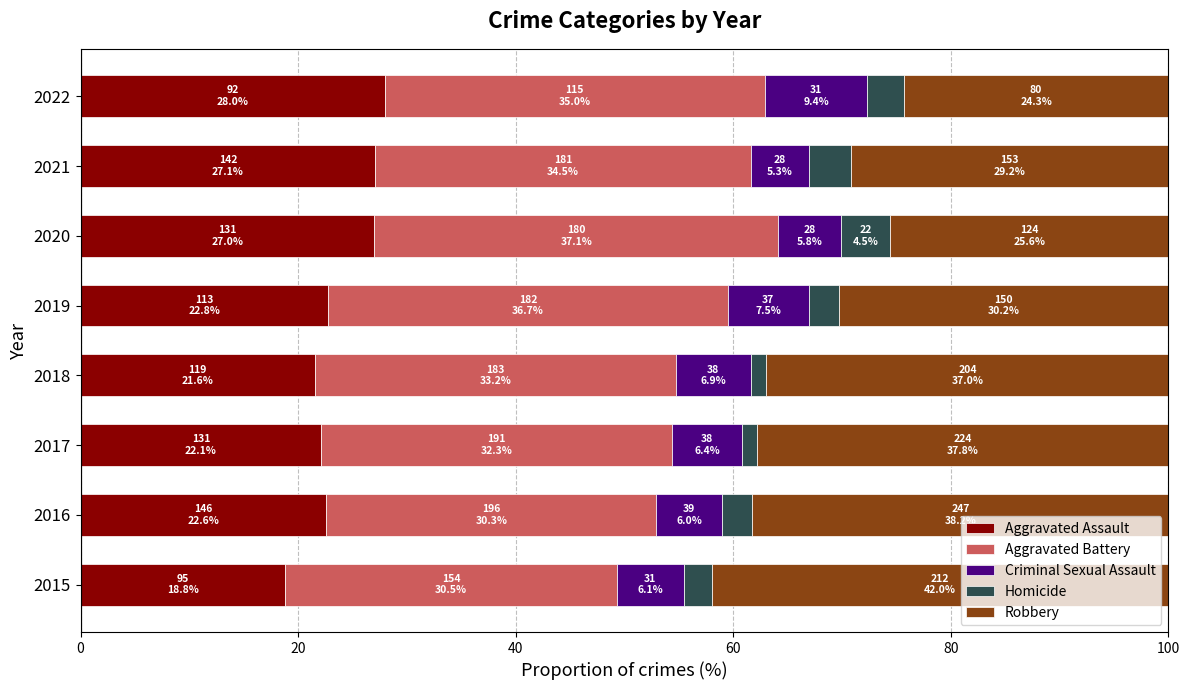

What is the minimum value for Aggravated Assault?

18.8